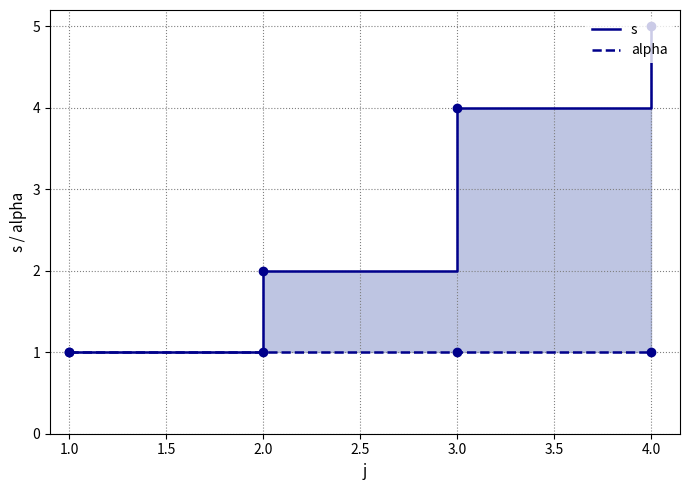

Is it true that s equals 3 at 4.0?

False